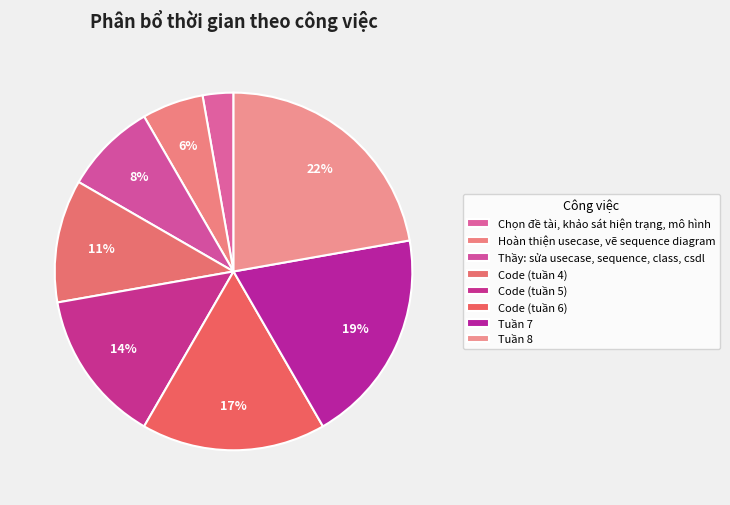

How many slices are in this pie chart?

8